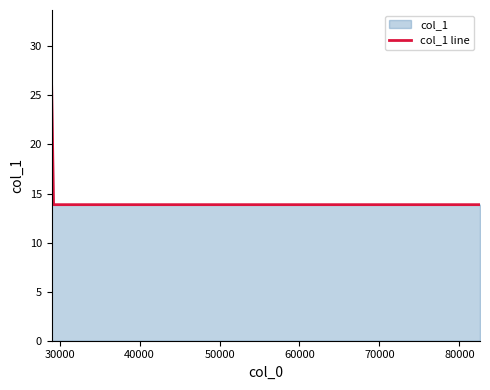

What is the smallest value displayed?

13.9